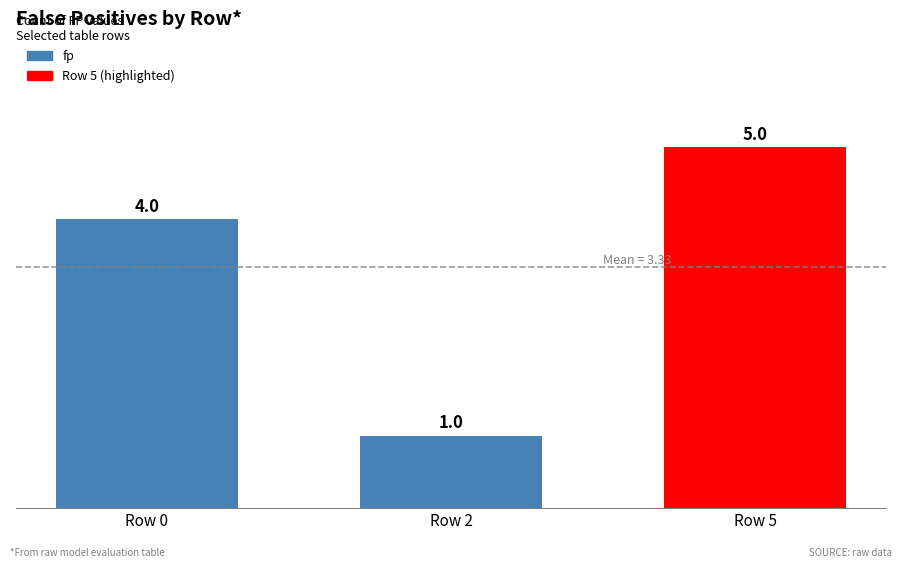

Does the chart contain stacked bars?

No